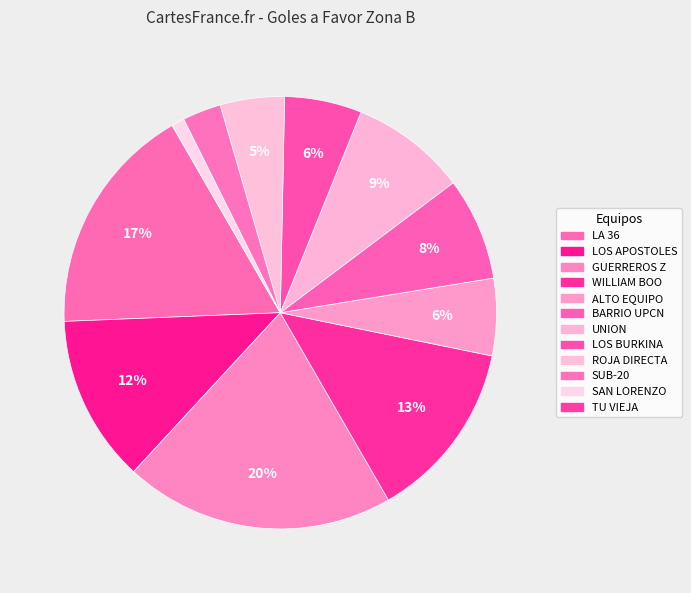

Rank the categories by value from highest to lowest.

GUERREROS Z, LA 36, WILLIAM BOO, LOS APOSTOLES, UNION, BARRIO UPCN, ALTO EQUIPO, LOS BURKINA, ROJA DIRECTA, SUB-20, SAN LORENZO, TU VIEJA